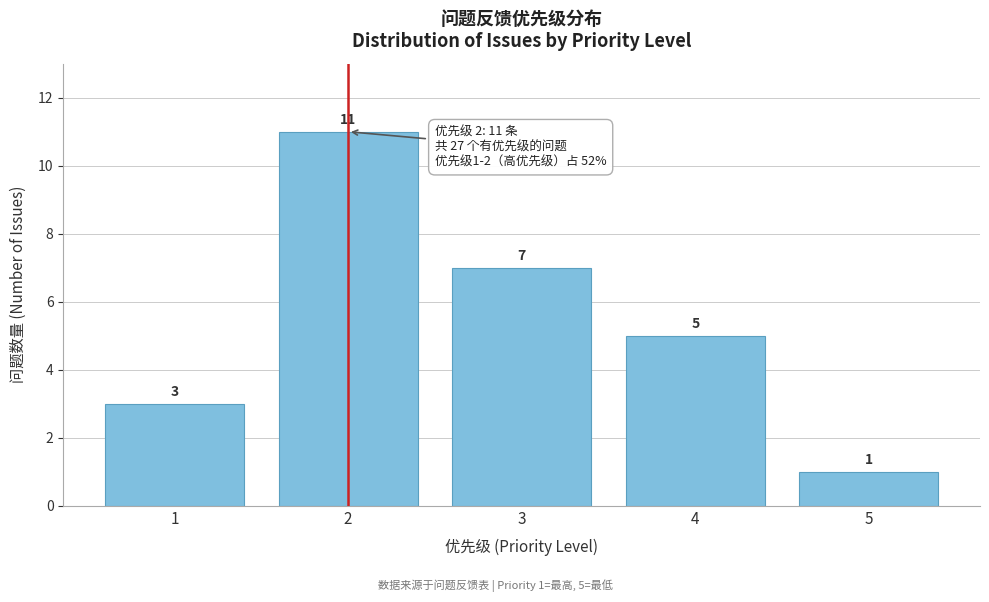

Reading right to left, list all the values displayed in this chart.

1	5	7	11	3